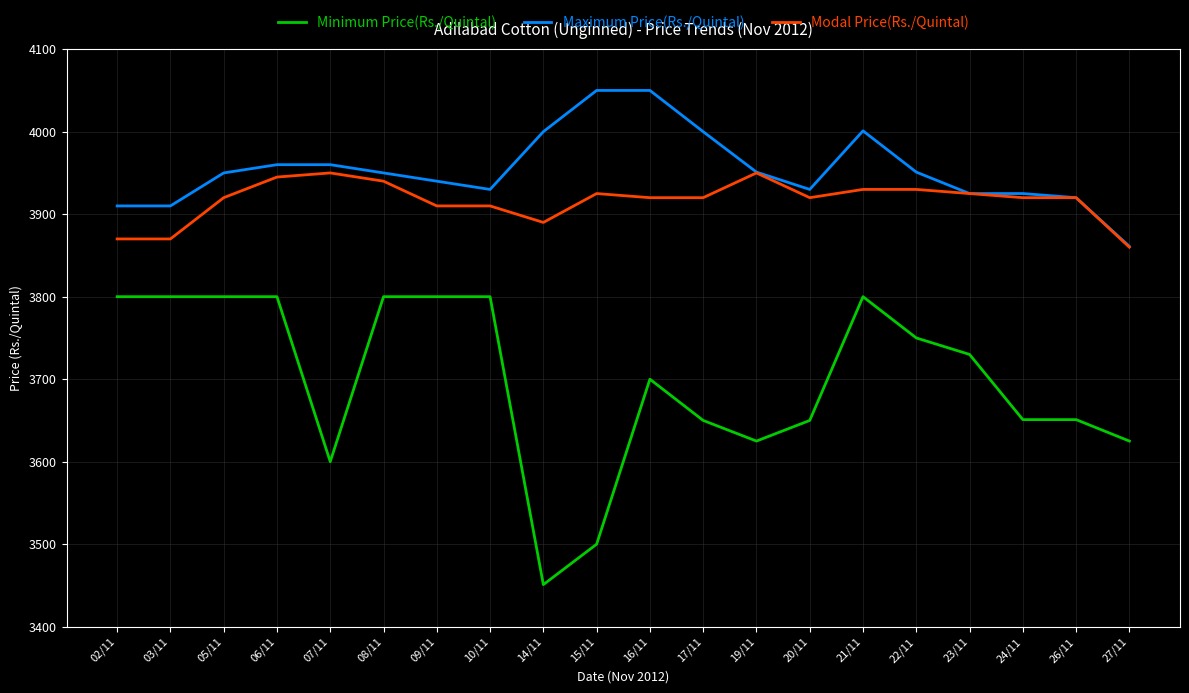

Which series has the largest total across all categories?

Maximum Price(Rs./Quintal)